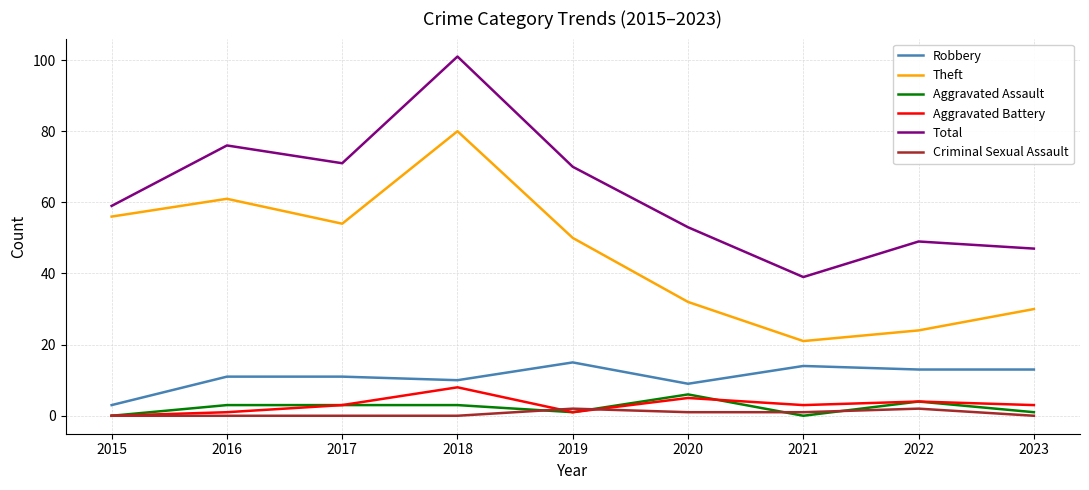

Reading left to right, extract all data points from this chart.

Robbery: 2015=3	2016=11	2017=11	2018=10	2019=15	2020=9	2021=14	2022=13	2023=13
Theft: 2015=56	2016=61	2017=54	2018=80	2019=50	2020=32	2021=21	2022=24	2023=30
Aggravated Assault: 2015=0	2016=3	2017=3	2018=3	2019=1	2020=6	2021=0	2022=4	2023=1
Aggravated Battery: 2015=0	2016=1	2017=3	2018=8	2019=1	2020=5	2021=3	2022=4	2023=3
Total: 2015=59	2016=76	2017=71	2018=101	2019=70	2020=53	2021=39	2022=49	2023=47
Criminal Sexual Assault: 2015=0	2016=0	2017=0	2018=0	2019=2	2020=1	2021=1	2022=2	2023=0